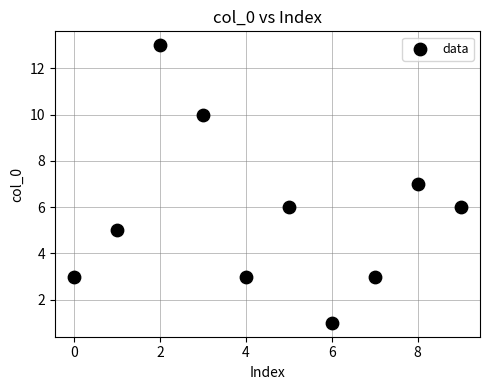

What is the range of Y values (max minus min)?

12